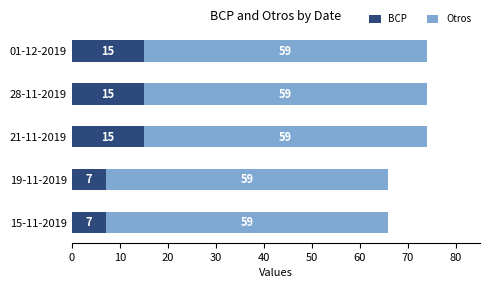

What is the maximum value for BCP?

15